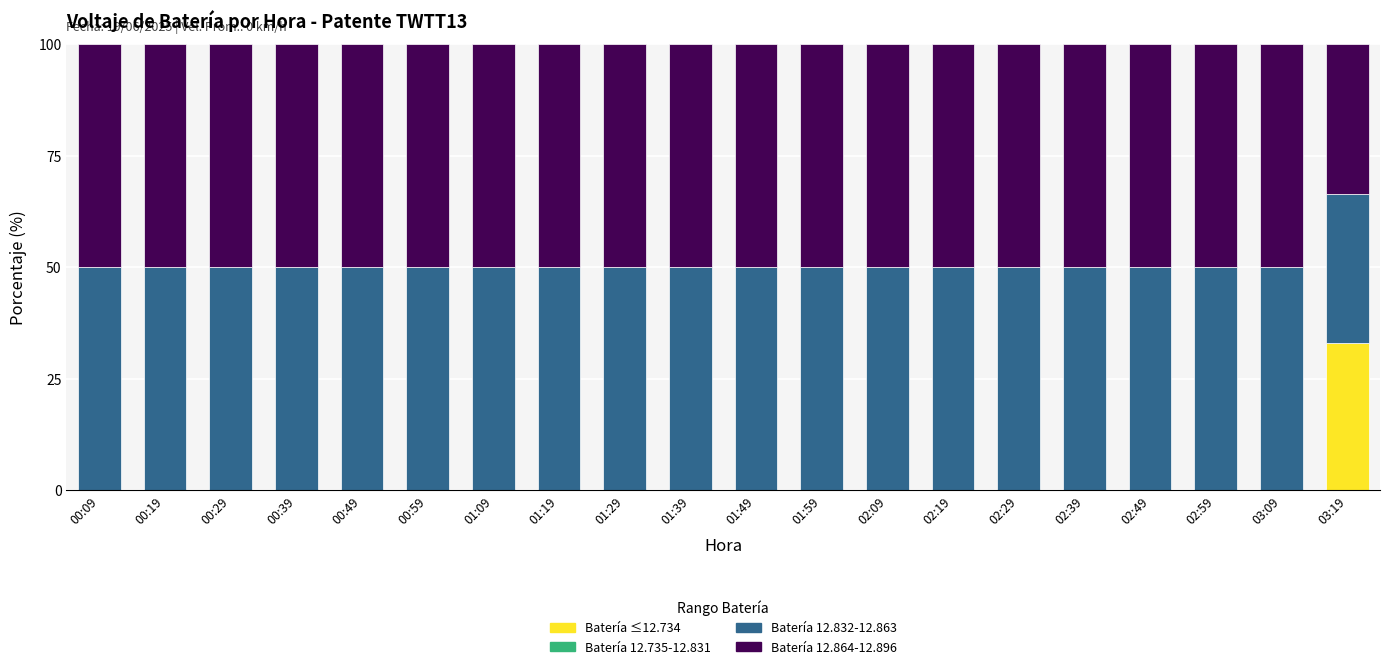

How many categories are shown in the chart?

20